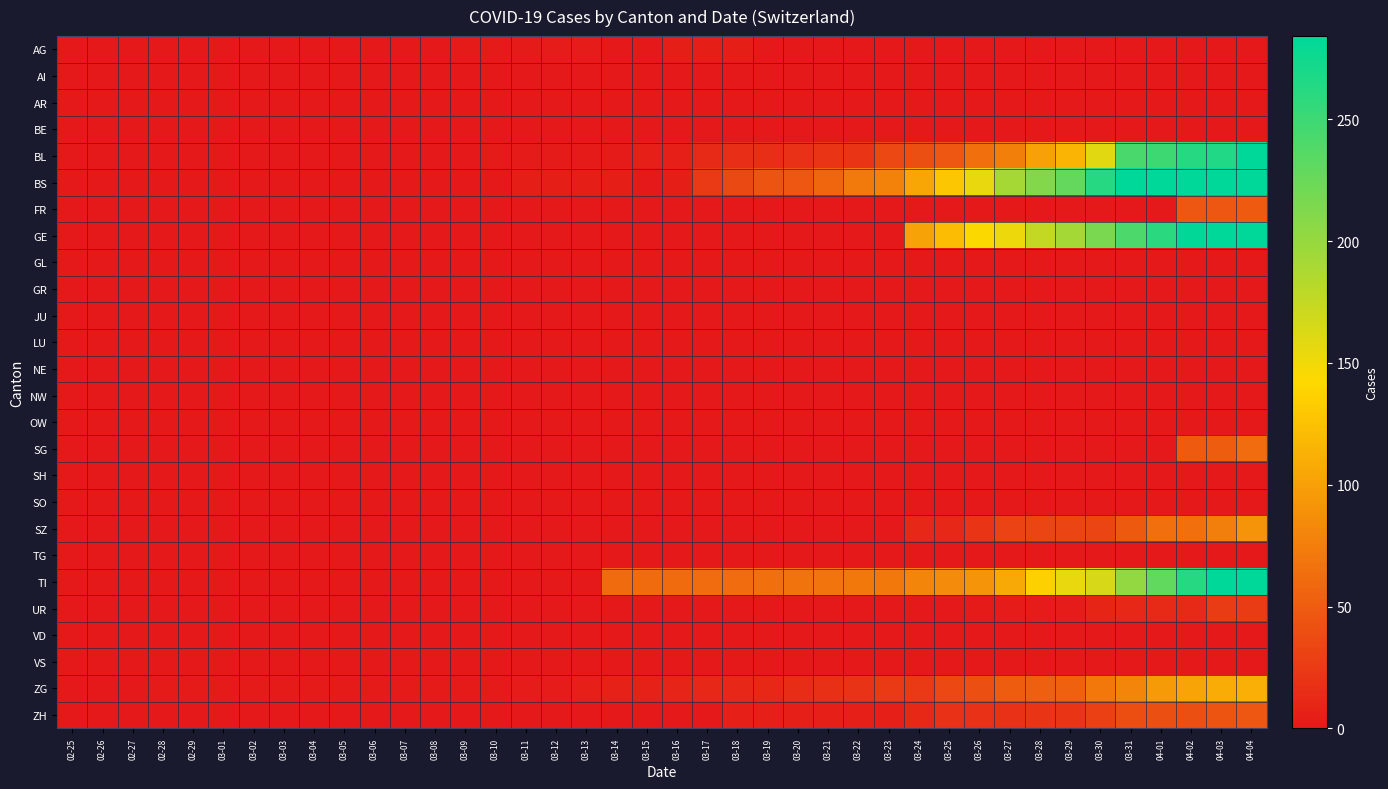

Reading left to right, what are all the values shown in this chart?

AG: 02-25=0	02-26=0	02-27=0	02-28=0	02-29=0	03-01=0	03-02=0	03-03=0	03-04=0	03-05=0	03-06=1	03-07=0	03-08=0	03-09=2	03-10=2	03-11=2	03-12=3	03-13=3	03-14=0	03-15=0	03-16=4	03-17=4	03-18=4	03-19=0	03-20=0	03-21=0	03-22=0	03-23=0	03-24=0	03-25=0	03-26=0	03-27=0	03-28=0	03-29=0	03-30=0	03-31=0	04-01=0	04-02=0	04-03=0	04-04=0
AI: 02-25=0	02-26=0	02-27=0	02-28=0	02-29=0	03-01=0	03-02=0	03-03=0	03-04=0	03-05=0	03-06=0	03-07=0	03-08=0	03-09=0	03-10=0	03-11=0	03-12=0	03-13=0	03-14=0	03-15=0	03-16=0	03-17=0	03-18=0	03-19=0	03-20=0	03-21=0	03-22=0	03-23=0	03-24=0	03-25=0	03-26=0	03-27=0	03-28=0	03-29=0	03-30=0	03-31=0	04-01=0	04-02=0	04-03=0	04-04=0
AR: 02-25=0	02-26=0	02-27=0	02-28=0	02-29=0	03-01=0	03-02=0	03-03=0	03-04=0	03-05=0	03-06=0	03-07=0	03-08=0	03-09=0	03-10=0	03-11=0	03-12=0	03-13=0	03-14=0	03-15=0	03-16=0	03-17=0	03-18=0	03-19=0	03-20=0	03-21=0	03-22=0	03-23=0	03-24=0	03-25=0	03-26=0	03-27=0	03-28=0	03-29=0	03-30=0	03-31=0	04-01=0	04-02=0	04-03=0	04-04=0
BE: 02-25=0	02-26=0	02-27=0	02-28=0	02-29=0	03-01=0	03-02=0	03-03=0	03-04=0	03-05=0	03-06=0	03-07=0	03-08=0	03-09=0	03-10=0	03-11=0	03-12=0	03-13=0	03-14=0	03-15=0	03-16=0	03-17=0	03-18=0	03-19=0	03-20=0	03-21=0	03-22=0	03-23=0	03-24=0	03-25=0	03-26=0	03-27=0	03-28=0	03-29=0	03-30=0	03-31=0	04-01=0	04-02=0	04-03=0	04-04=0
BL: 02-25=0	02-26=0	02-27=0	02-28=0	02-29=0	03-01=0	03-02=0	03-03=0	03-04=0	03-05=0	03-06=0	03-07=0	03-08=0	03-09=1	03-10=2	03-11=2	03-12=2	03-13=2	03-14=2	03-15=5	03-16=5	03-17=13	03-18=16	03-19=16	03-20=18	03-21=21	03-22=21	03-23=35	03-24=40	03-25=46	03-26=65	03-27=76	03-28=100	03-29=115	03-30=158	03-31=242	04-01=249	04-02=262	04-03=266	04-04=298
BS: 02-25=0	02-26=0	02-27=0	02-28=0	02-29=0	03-01=0	03-02=0	03-03=0	03-04=0	03-05=0	03-06=0	03-07=0	03-08=0	03-09=0	03-10=0	03-11=4	03-12=4	03-13=4	03-14=4	03-15=0	03-16=4	03-17=25	03-18=36	03-19=44	03-20=46	03-21=57	03-22=73	03-23=78	03-24=105	03-25=128	03-26=155	03-27=191	03-28=211	03-29=228	03-30=263	03-31=292	04-01=323	04-02=350	04-03=397	04-04=434
FR: 02-25=0	02-26=0	02-27=0	02-28=0	02-29=0	03-01=0	03-02=0	03-03=0	03-04=0	03-05=0	03-06=0	03-07=0	03-08=0	03-09=0	03-10=0	03-11=0	03-12=0	03-13=0	03-14=0	03-15=0	03-16=0	03-17=0	03-18=0	03-19=0	03-20=0	03-21=0	03-22=0	03-23=0	03-24=0	03-25=0	03-26=0	03-27=0	03-28=0	03-29=0	03-30=0	03-31=0	04-01=0	04-02=46	04-03=46	04-04=49
GE: 02-25=0	02-26=0	02-27=0	02-28=0	02-29=0	03-01=0	03-02=0	03-03=0	03-04=0	03-05=0	03-06=0	03-07=0	03-08=0	03-09=0	03-10=0	03-11=0	03-12=0	03-13=0	03-14=0	03-15=0	03-16=0	03-17=0	03-18=0	03-19=0	03-20=0	03-21=0	03-22=0	03-23=0	03-24=103	03-25=122	03-26=144	03-27=153	03-28=175	03-29=193	03-30=216	03-31=241	04-01=260	04-02=283	04-03=284	04-04=305
GL: 02-25=0	02-26=0	02-27=0	02-28=0	02-29=0	03-01=0	03-02=0	03-03=0	03-04=0	03-05=0	03-06=0	03-07=0	03-08=0	03-09=0	03-10=0	03-11=0	03-12=0	03-13=0	03-14=0	03-15=0	03-16=0	03-17=0	03-18=0	03-19=0	03-20=0	03-21=0	03-22=0	03-23=0	03-24=0	03-25=0	03-26=0	03-27=0	03-28=0	03-29=0	03-30=0	03-31=0	04-01=0	04-02=0	04-03=0	04-04=0
GR: 02-25=0	02-26=0	02-27=0	02-28=0	02-29=0	03-01=0	03-02=0	03-03=0	03-04=0	03-05=0	03-06=0	03-07=0	03-08=0	03-09=0	03-10=0	03-11=0	03-12=0	03-13=0	03-14=0	03-15=0	03-16=0	03-17=0	03-18=0	03-19=0	03-20=0	03-21=0	03-22=0	03-23=0	03-24=0	03-25=0	03-26=0	03-27=0	03-28=0	03-29=0	03-30=0	03-31=0	04-01=0	04-02=0	04-03=0	04-04=0
JU: 02-25=0	02-26=0	02-27=0	02-28=0	02-29=0	03-01=0	03-02=0	03-03=0	03-04=0	03-05=0	03-06=0	03-07=0	03-08=0	03-09=0	03-10=0	03-11=0	03-12=0	03-13=0	03-14=0	03-15=0	03-16=0	03-17=0	03-18=0	03-19=0	03-20=0	03-21=0	03-22=0	03-23=0	03-24=0	03-25=0	03-26=0	03-27=0	03-28=0	03-29=0	03-30=0	03-31=0	04-01=0	04-02=0	04-03=0	04-04=0
LU: 02-25=0	02-26=0	02-27=0	02-28=0	02-29=0	03-01=0	03-02=0	03-03=0	03-04=0	03-05=0	03-06=0	03-07=0	03-08=0	03-09=0	03-10=0	03-11=0	03-12=0	03-13=0	03-14=0	03-15=0	03-16=0	03-17=0	03-18=0	03-19=0	03-20=0	03-21=0	03-22=0	03-23=0	03-24=0	03-25=0	03-26=0	03-27=0	03-28=0	03-29=0	03-30=0	03-31=0	04-01=0	04-02=0	04-03=0	04-04=0
NE: 02-25=0	02-26=0	02-27=0	02-28=0	02-29=0	03-01=0	03-02=0	03-03=0	03-04=0	03-05=0	03-06=0	03-07=0	03-08=0	03-09=0	03-10=0	03-11=0	03-12=0	03-13=0	03-14=0	03-15=0	03-16=0	03-17=0	03-18=0	03-19=0	03-20=0	03-21=0	03-22=0	03-23=0	03-24=0	03-25=0	03-26=0	03-27=0	03-28=0	03-29=0	03-30=0	03-31=0	04-01=0	04-02=0	04-03=0	04-04=0
NW: 02-25=0	02-26=0	02-27=0	02-28=0	02-29=0	03-01=0	03-02=0	03-03=0	03-04=0	03-05=0	03-06=0	03-07=0	03-08=0	03-09=0	03-10=0	03-11=0	03-12=0	03-13=0	03-14=0	03-15=0	03-16=0	03-17=0	03-18=0	03-19=0	03-20=0	03-21=0	03-22=0	03-23=0	03-24=0	03-25=0	03-26=0	03-27=0	03-28=0	03-29=0	03-30=0	03-31=0	04-01=0	04-02=0	04-03=0	04-04=0
OW: 02-25=0	02-26=0	02-27=0	02-28=0	02-29=0	03-01=0	03-02=0	03-03=0	03-04=0	03-05=0	03-06=0	03-07=0	03-08=0	03-09=0	03-10=0	03-11=0	03-12=0	03-13=0	03-14=0	03-15=0	03-16=0	03-17=0	03-18=0	03-19=0	03-20=0	03-21=0	03-22=0	03-23=0	03-24=0	03-25=0	03-26=0	03-27=0	03-28=0	03-29=0	03-30=0	03-31=0	04-01=0	04-02=0	04-03=0	04-04=0
SG: 02-25=0	02-26=0	02-27=0	02-28=0	02-29=0	03-01=0	03-02=0	03-03=0	03-04=0	03-05=0	03-06=0	03-07=0	03-08=0	03-09=0	03-10=0	03-11=0	03-12=0	03-13=0	03-14=0	03-15=0	03-16=0	03-17=0	03-18=0	03-19=0	03-20=0	03-21=0	03-22=0	03-23=0	03-24=0	03-25=0	03-26=0	03-27=0	03-28=0	03-29=0	03-30=0	03-31=0	04-01=0	04-02=49	04-03=50	04-04=62
SH: 02-25=0	02-26=0	02-27=0	02-28=0	02-29=0	03-01=0	03-02=0	03-03=0	03-04=0	03-05=0	03-06=0	03-07=0	03-08=0	03-09=0	03-10=0	03-11=0	03-12=0	03-13=0	03-14=0	03-15=0	03-16=0	03-17=0	03-18=0	03-19=0	03-20=0	03-21=0	03-22=0	03-23=0	03-24=0	03-25=0	03-26=0	03-27=0	03-28=0	03-29=0	03-30=0	03-31=0	04-01=0	04-02=0	04-03=0	04-04=0
SO: 02-25=0	02-26=0	02-27=0	02-28=0	02-29=0	03-01=0	03-02=0	03-03=0	03-04=0	03-05=0	03-06=0	03-07=0	03-08=0	03-09=0	03-10=0	03-11=0	03-12=0	03-13=0	03-14=0	03-15=0	03-16=0	03-17=0	03-18=0	03-19=0	03-20=0	03-21=0	03-22=0	03-23=0	03-24=0	03-25=0	03-26=0	03-27=0	03-28=0	03-29=0	03-30=0	03-31=0	04-01=0	04-02=0	04-03=0	04-04=0
SZ: 02-25=0	02-26=0	02-27=0	02-28=0	02-29=0	03-01=0	03-02=0	03-03=0	03-04=0	03-05=0	03-06=0	03-07=0	03-08=0	03-09=0	03-10=0	03-11=0	03-12=0	03-13=0	03-14=0	03-15=0	03-16=0	03-17=0	03-18=0	03-19=0	03-20=0	03-21=0	03-22=0	03-23=0	03-24=10	03-25=10	03-26=20	03-27=32	03-28=33	03-29=33	03-30=33	03-31=48	04-01=65	04-02=65	04-03=75	04-04=92
TG: 02-25=0	02-26=0	02-27=0	02-28=0	02-29=0	03-01=0	03-02=0	03-03=0	03-04=0	03-05=0	03-06=0	03-07=0	03-08=0	03-09=0	03-10=0	03-11=0	03-12=0	03-13=0	03-14=0	03-15=0	03-16=0	03-17=0	03-18=0	03-19=0	03-20=0	03-21=0	03-22=0	03-23=0	03-24=0	03-25=0	03-26=0	03-27=0	03-28=0	03-29=0	03-30=0	03-31=0	04-01=0	04-02=0	04-03=0	04-04=0
TI: 02-25=0	02-26=0	02-27=0	02-28=0	02-29=0	03-01=0	03-02=0	03-03=0	03-04=0	03-05=0	03-06=0	03-07=0	03-08=0	03-09=0	03-10=0	03-11=0	03-12=0	03-13=0	03-14=61	03-15=61	03-16=61	03-17=62	03-18=62	03-19=65	03-20=67	03-21=68	03-22=70	03-23=71	03-24=80	03-25=85	03-26=91	03-27=107	03-28=136	03-29=155	03-30=165	03-31=202	04-01=229	04-02=263	04-03=287	04-04=314
UR: 02-25=0	02-26=0	02-27=0	02-28=0	02-29=0	03-01=0	03-02=0	03-03=0	03-04=0	03-05=0	03-06=0	03-07=0	03-08=0	03-09=0	03-10=0	03-11=0	03-12=0	03-13=0	03-14=0	03-15=0	03-16=0	03-17=0	03-18=0	03-19=0	03-20=0	03-21=0	03-22=0	03-23=1	03-24=1	03-25=0	03-26=2	03-27=3	03-28=3	03-29=3	03-30=9	03-31=11	04-01=13	04-02=13	04-03=26	04-04=26
VD: 02-25=0	02-26=0	02-27=0	02-28=0	02-29=0	03-01=0	03-02=0	03-03=0	03-04=0	03-05=0	03-06=0	03-07=0	03-08=0	03-09=0	03-10=0	03-11=0	03-12=0	03-13=0	03-14=0	03-15=0	03-16=0	03-17=0	03-18=0	03-19=0	03-20=0	03-21=0	03-22=0	03-23=0	03-24=0	03-25=0	03-26=0	03-27=0	03-28=0	03-29=0	03-30=0	03-31=0	04-01=0	04-02=0	04-03=0	04-04=0
VS: 02-25=0	02-26=0	02-27=0	02-28=0	02-29=0	03-01=0	03-02=0	03-03=0	03-04=0	03-05=0	03-06=0	03-07=0	03-08=0	03-09=0	03-10=0	03-11=0	03-12=0	03-13=0	03-14=0	03-15=0	03-16=0	03-17=0	03-18=0	03-19=0	03-20=0	03-21=0	03-22=0	03-23=0	03-24=0	03-25=0	03-26=0	03-27=0	03-28=0	03-29=0	03-30=0	03-31=0	04-01=0	04-02=0	04-03=0	04-04=0
ZG: 02-25=0	02-26=0	02-27=0	02-28=2	02-29=2	03-01=2	03-02=2	03-03=2	03-04=2	03-05=2	03-06=2	03-07=2	03-08=2	03-09=2	03-10=2	03-11=3	03-12=3	03-13=5	03-14=6	03-15=6	03-16=8	03-17=11	03-18=11	03-19=12	03-20=15	03-21=17	03-22=19	03-23=24	03-24=25	03-25=35	03-26=41	03-27=50	03-28=53	03-29=54	03-30=71	03-31=81	04-01=96	04-02=104	04-03=109	04-04=112
ZH: 02-25=0	02-26=0	02-27=0	02-28=0	02-29=0	03-01=0	03-02=0	03-03=0	03-04=0	03-05=0	03-06=0	03-07=0	03-08=0	03-09=0	03-10=0	03-11=0	03-12=0	03-13=0	03-14=0	03-15=0	03-16=0	03-17=1	03-18=5	03-19=5	03-20=5	03-21=5	03-22=5	03-23=5	03-24=12	03-25=18	03-26=18	03-27=18	03-28=21	03-29=21	03-30=29	03-31=39	04-01=40	04-02=41	04-03=44	04-04=46